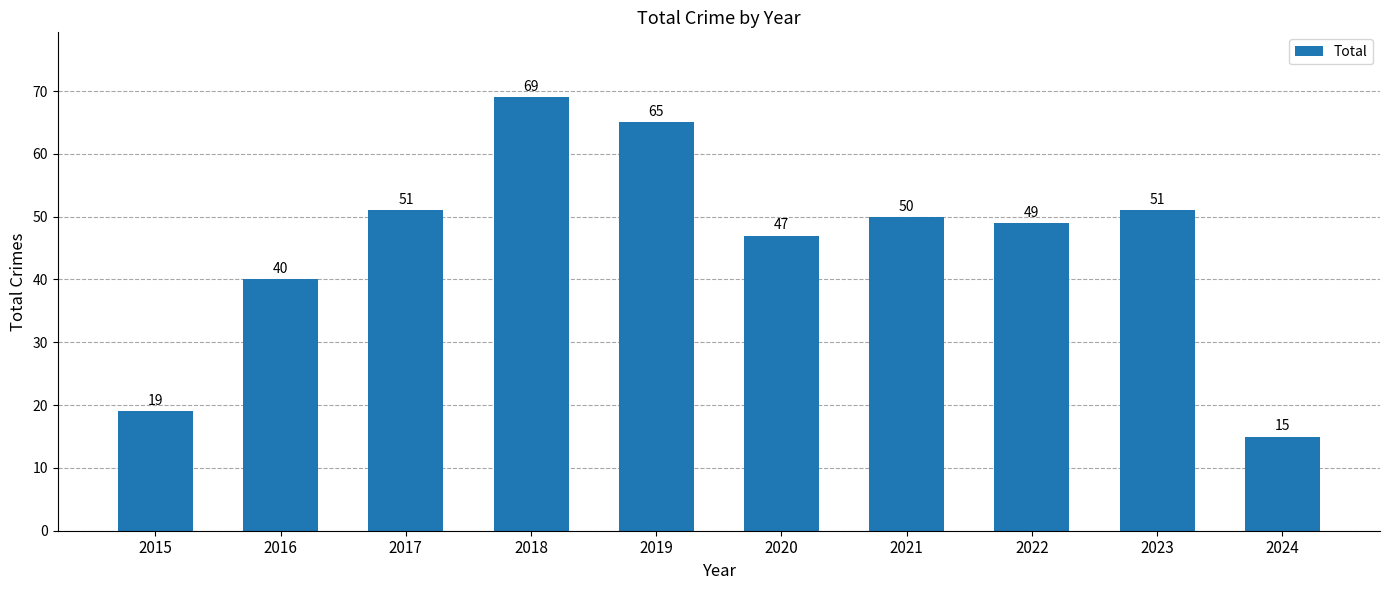

Approximately how many times larger is the value at 2015 compared to 2020?

0.4